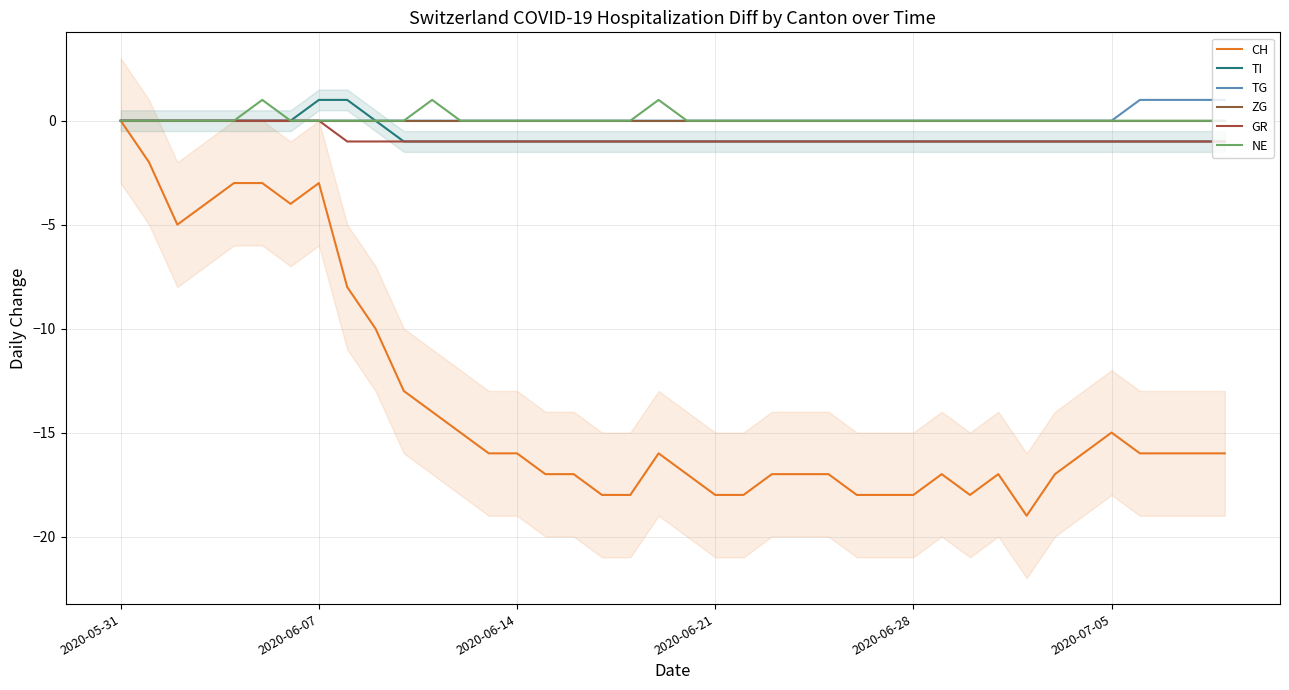

Which has a higher value, 32 or 39?

39